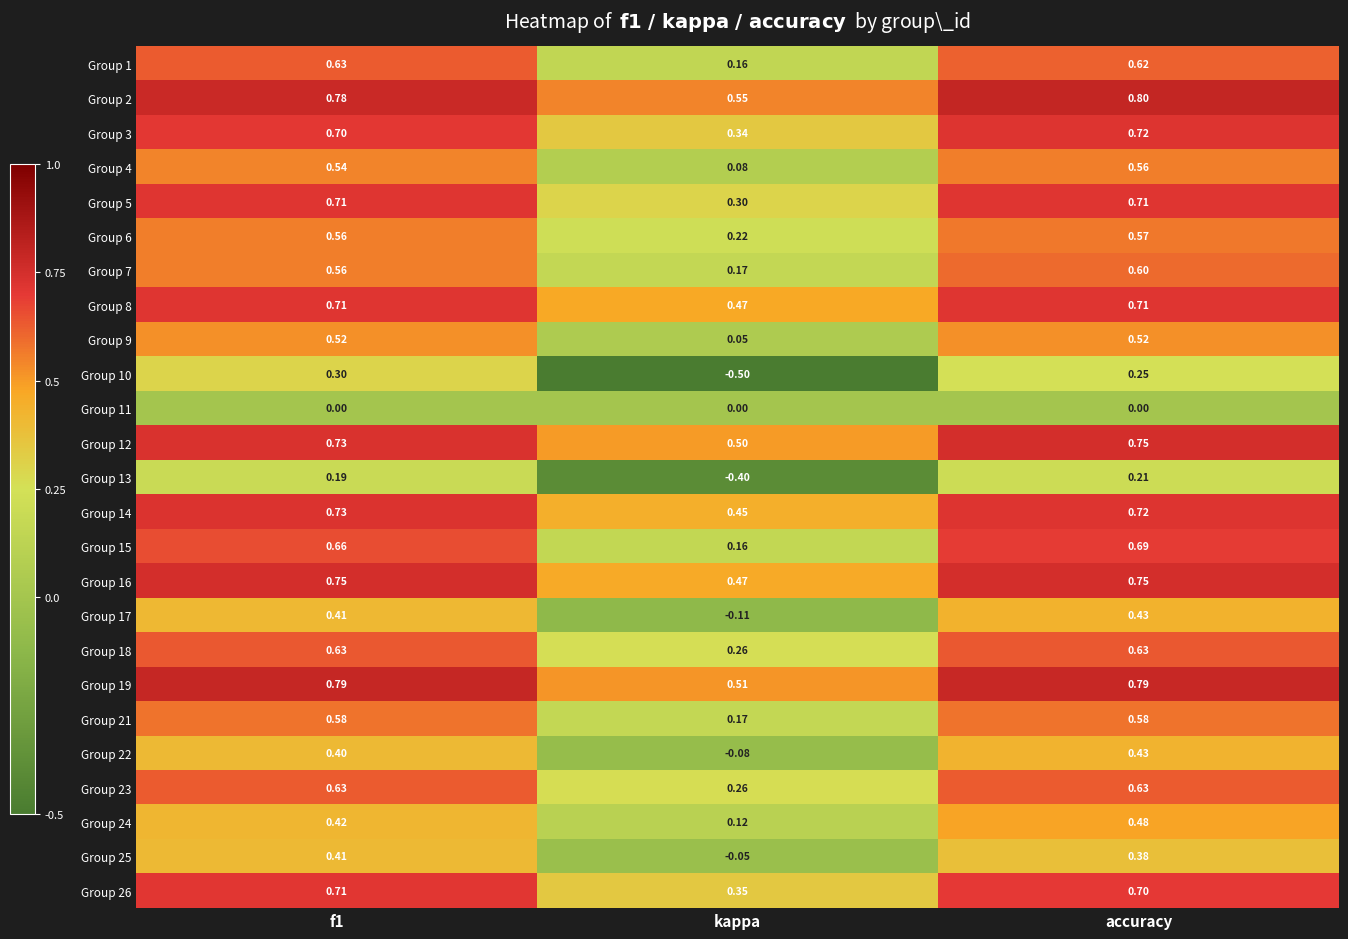

Is the value of Group 16 at kappa greater than the value of Group 21 at kappa?

Yes